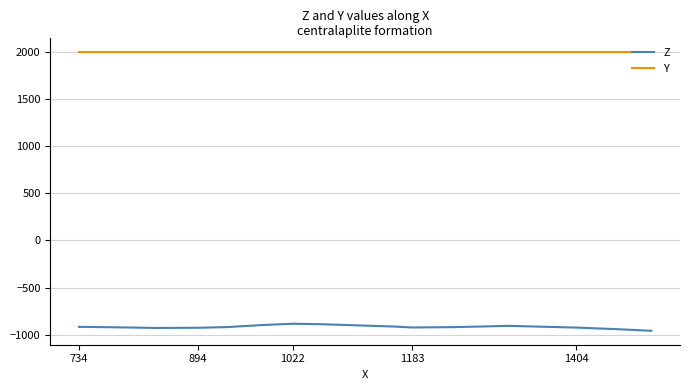

Is this an area chart (filled region under the line)?

No